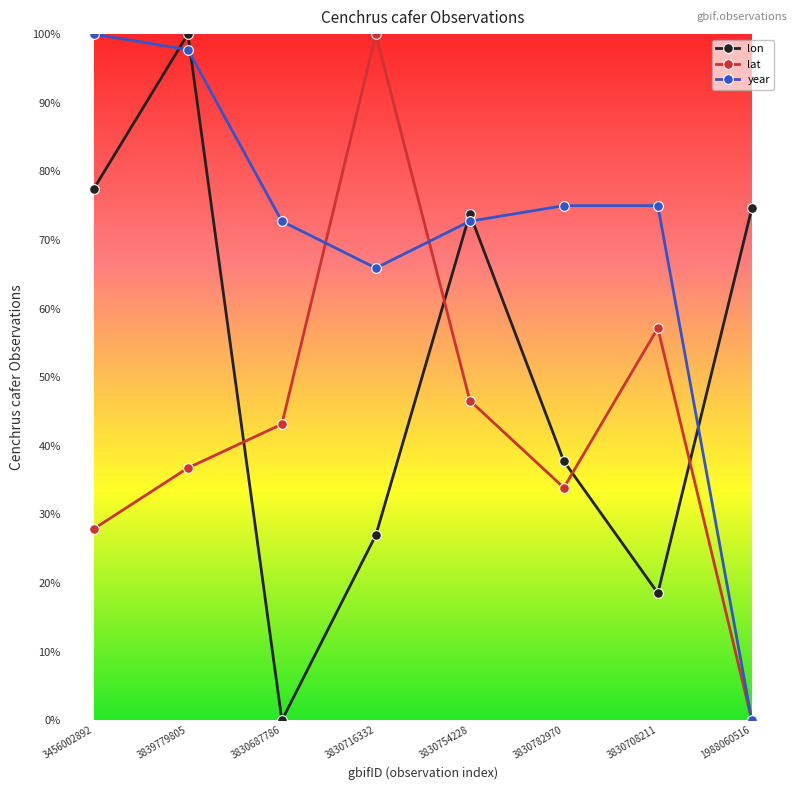

What is the spread (max minus min) of values at 3830687786?

0.7